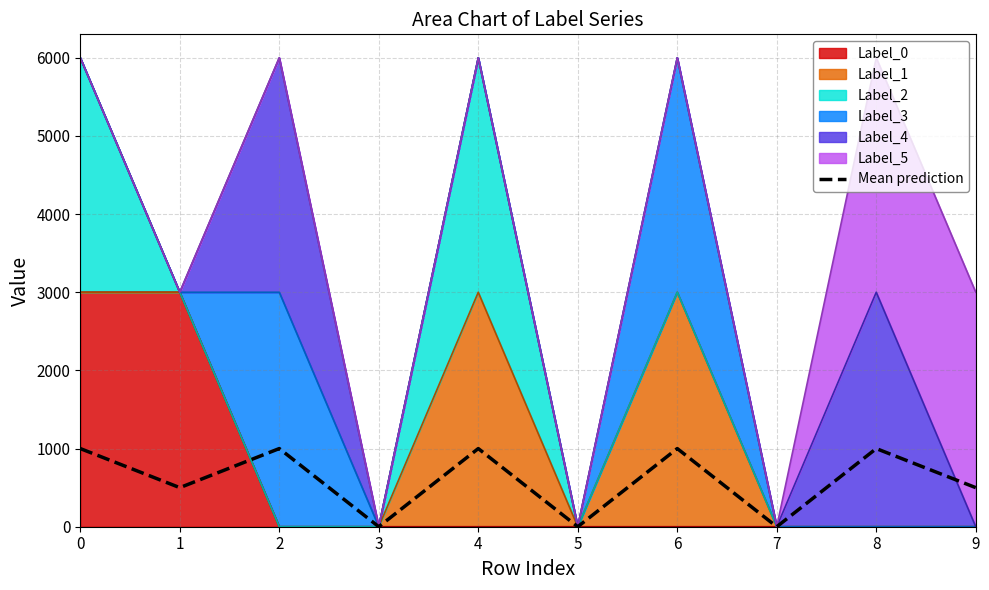

At which label is the value closest to 500?

1